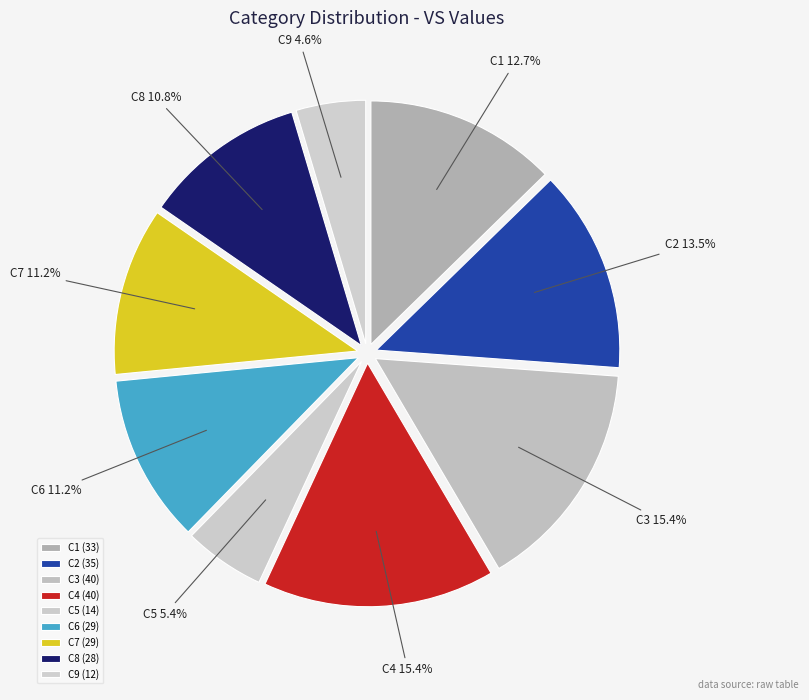

Is there any slice that represents more than half of the pie?

No